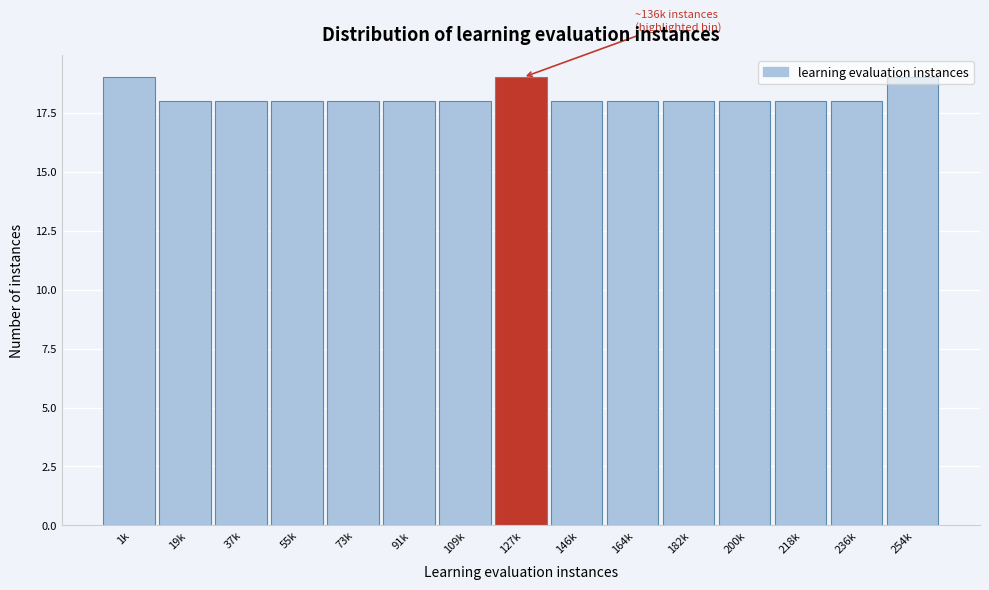

What is the sum of the values at 254k and 146k?

37